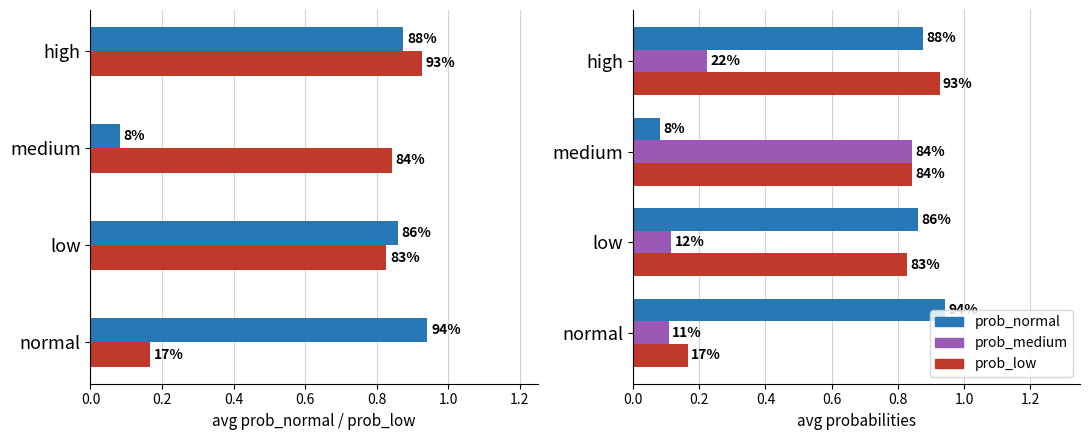

Reading right to left, list all the values displayed in this chart.

prob_normal: 0.9	0.1	0.9	0.9
prob_low: 0.9	0.8	0.8	0.2
prob_medium: 0.2	0.8	0.1	0.1